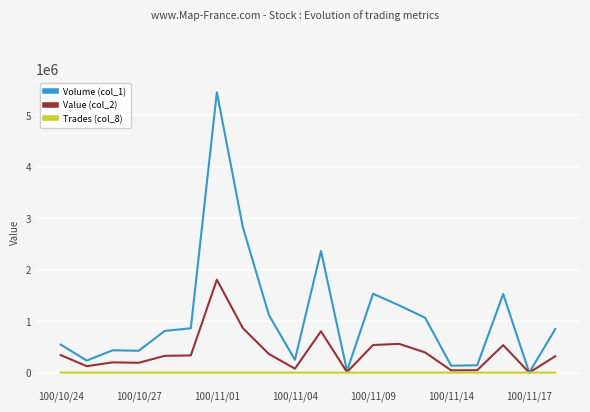

Rank the series by their average value, from highest to lowest.

Volume (col_1), Value (col_2), Trades (col_8)